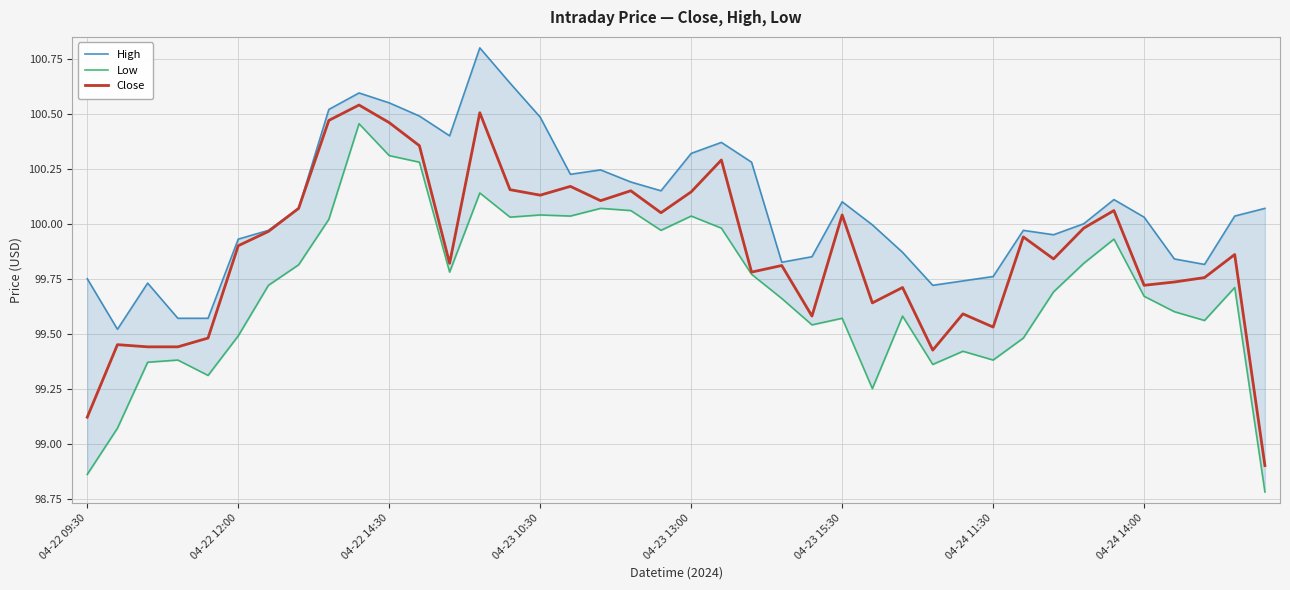

True or false: Close and Low cross at least once.

False